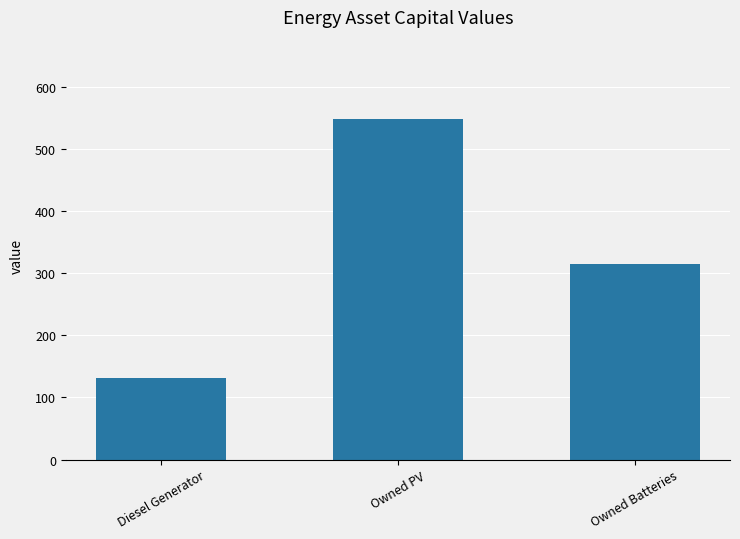

Which category has the highest value across all series?

Owned PV